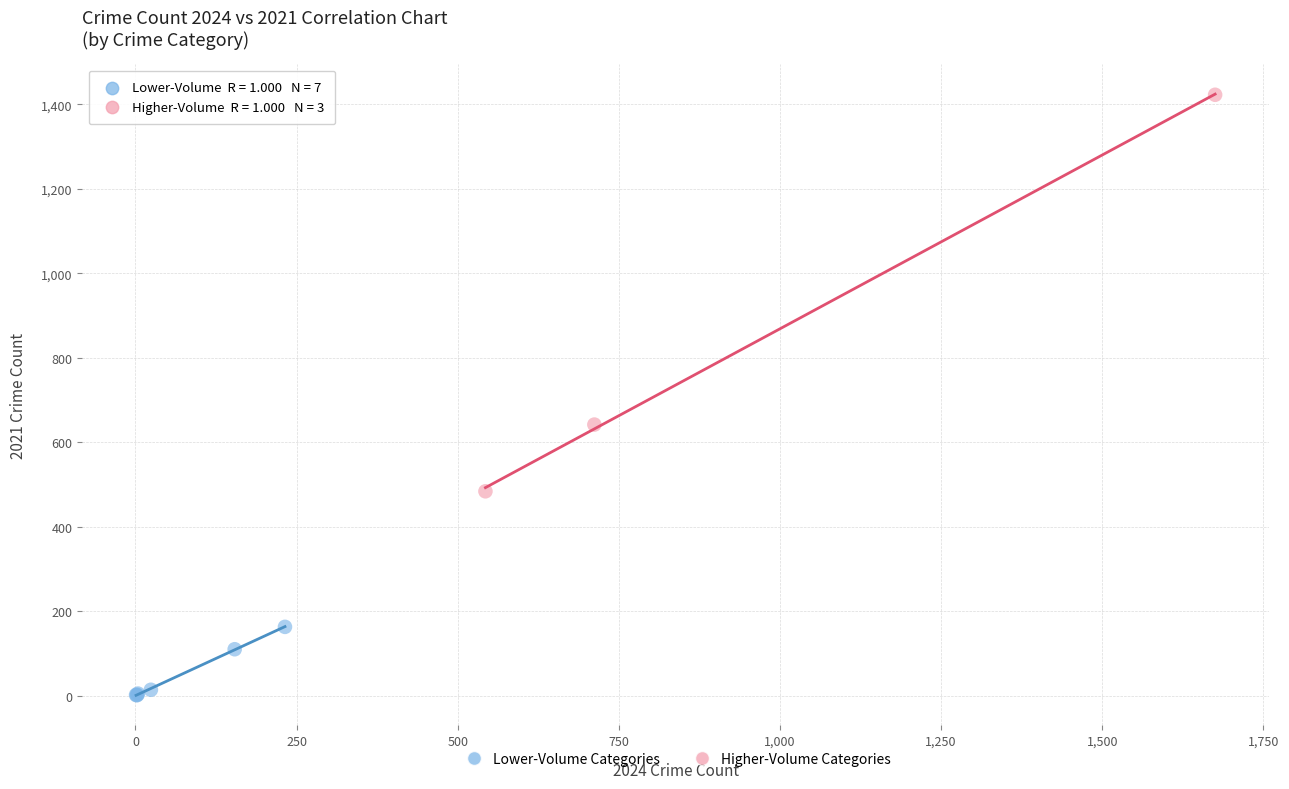

Which series has the widest spread of Y values?

Higher-Volume Categories